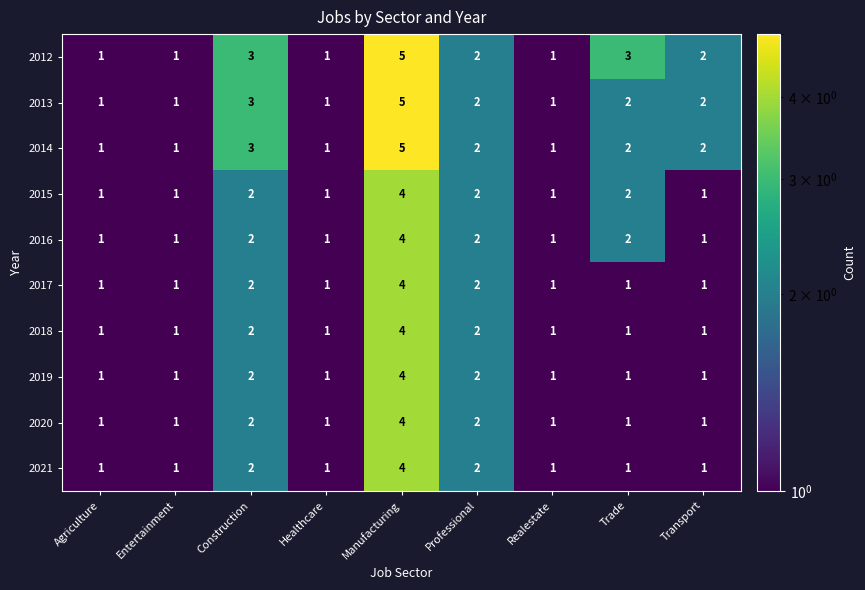

What is the maximum value for 2014?

5